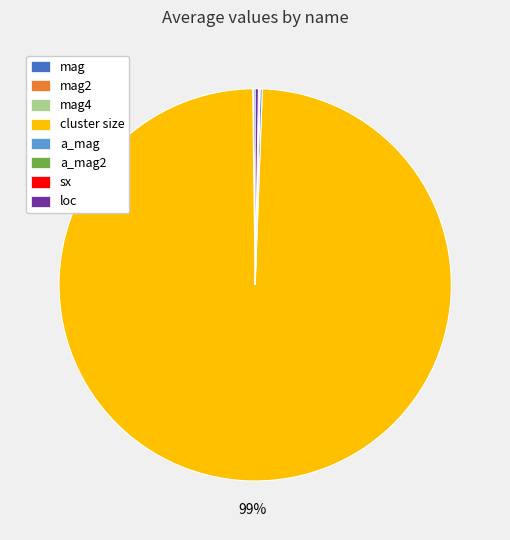

What is the largest slice in the pie chart?

cluster size